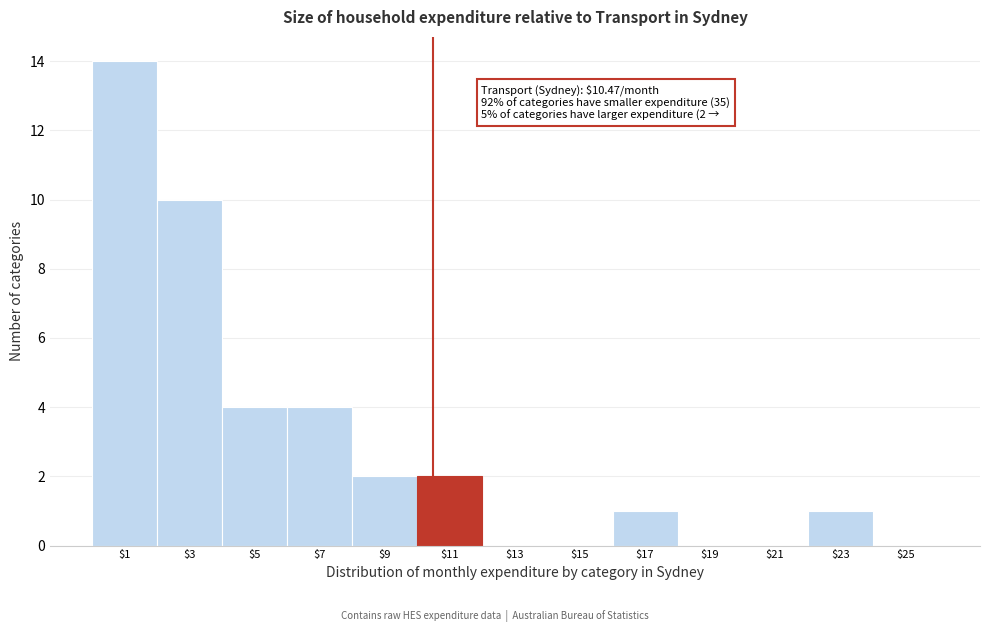

Over which range of the x-axis is the bar tallest?

0 to 2